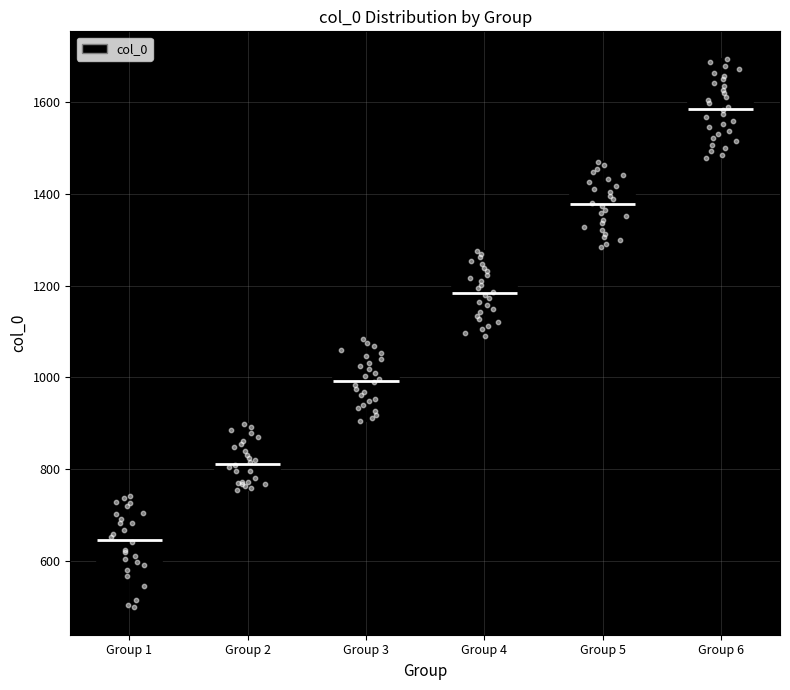

Reading left to right, transcribe this box plot: for each box, give where its median line is, the range the box spans, and where its two whiskers end, as read against the y-axis. The values are not printed on the chart, so give them approximately, as read against the axis.

Group 1: median 640, box 600 to 700, whiskers 500 to 740
Group 2: median 820, box 780 to 860, whiskers 760 to 900
Group 3: median 1000, box 940 to 1040, whiskers 900 to 1080
Group 4: median 1180, box 1140 to 1220, whiskers 1100 to 1280
Group 5: median 1380, box 1320 to 1420, whiskers 1280 to 1460
Group 6: median 1580, box 1540 to 1640, whiskers 1480 to 1700